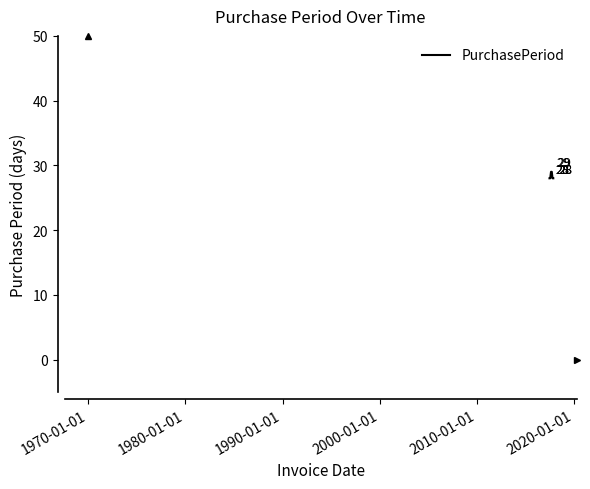

What is the difference between the second highest and minimum values?

1